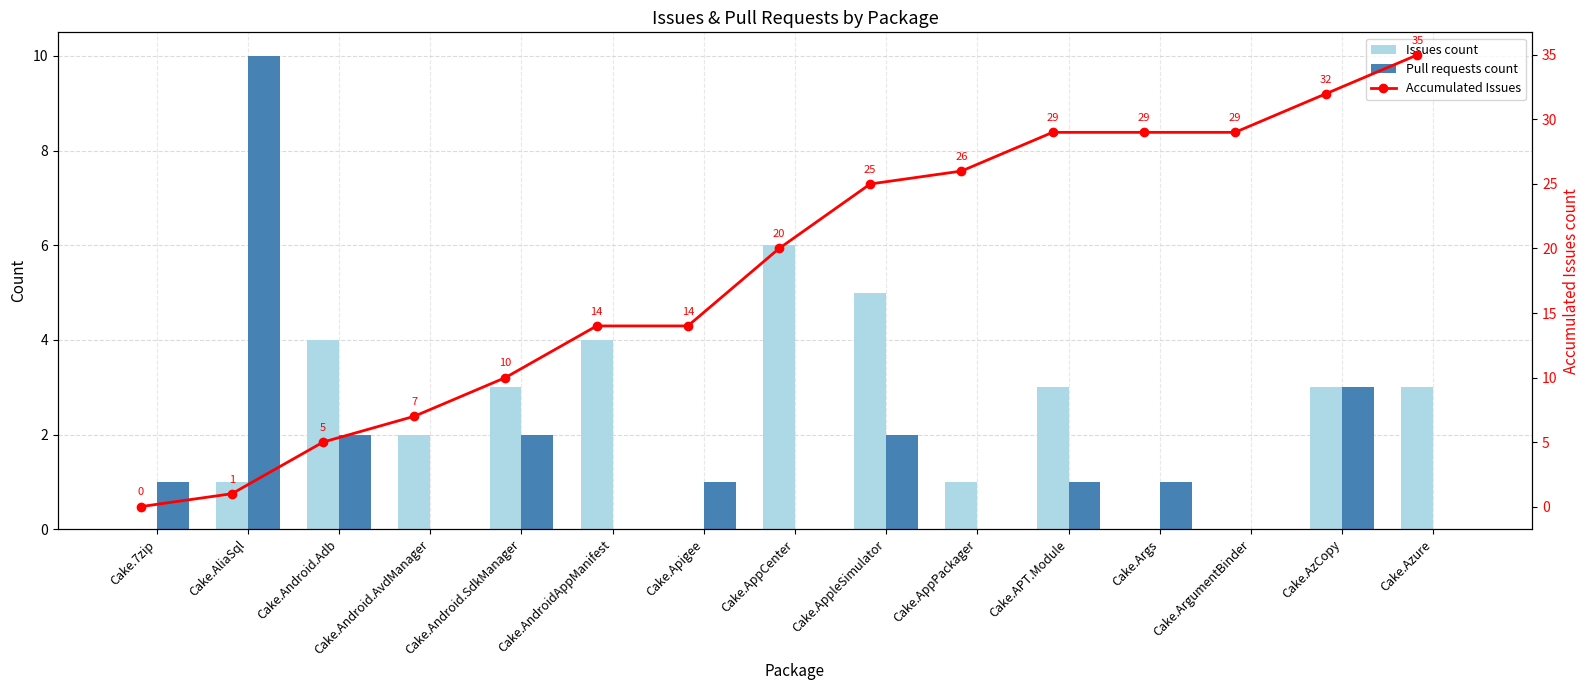

At which category is the sum across all series the highest?

Cake.AzCopy